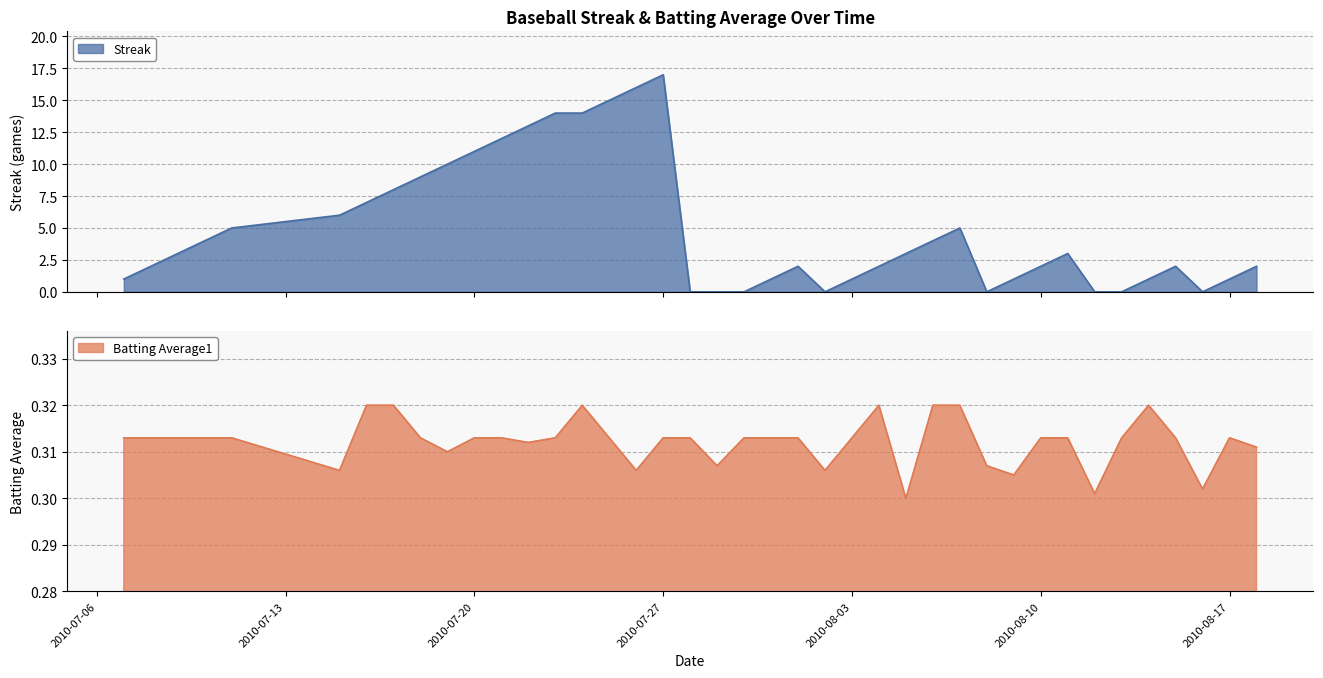

Between 2010-08-16 and 2010-08-11, which is larger?

2010-08-11